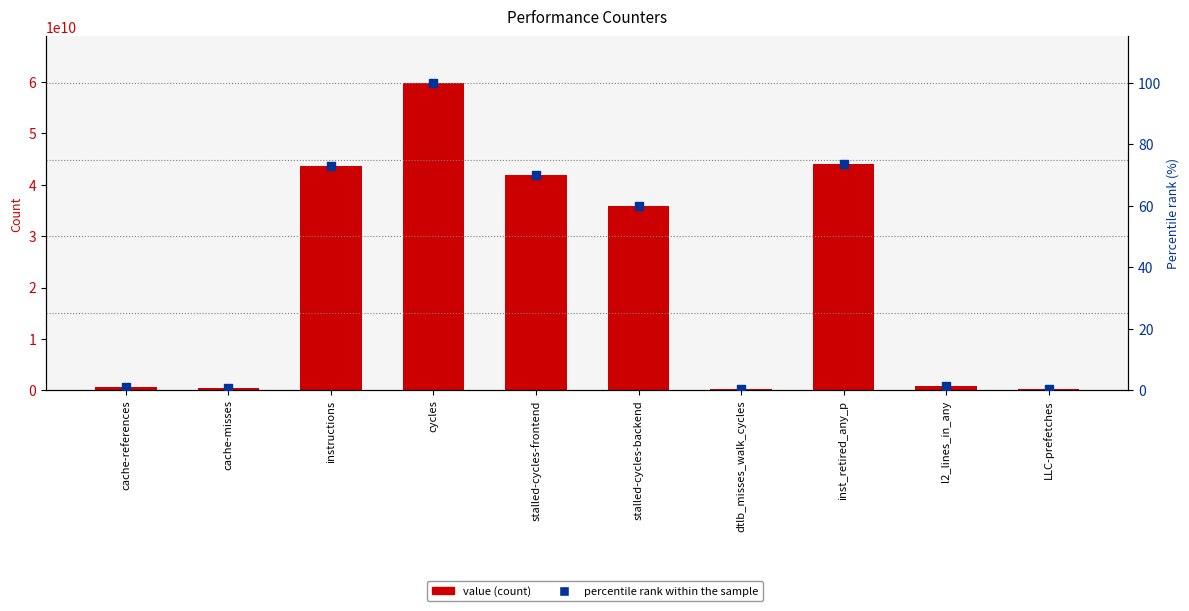

At which category is the sum across all series the highest?

cycles